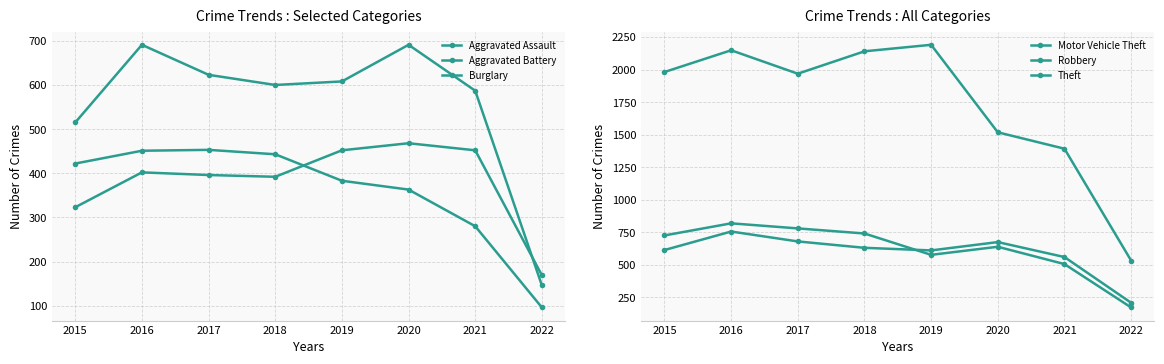

Reading right to left, extract all data points from this chart.

Aggravated Assault: 2022=169	2021=452	2020=468	2019=452	2018=392	2017=396	2016=402	2015=323
Aggravated Battery: 2022=146	2021=587	2020=691	2019=608	2018=600	2017=623	2016=691	2015=515
Burglary: 2022=96	2021=280	2020=363	2019=383	2018=443	2017=453	2016=451	2015=422
Motor Vehicle Theft: 2022=209	2021=560	2020=675	2019=611	2018=631	2017=680	2016=756	2015=614
Robbery: 2022=173	2021=506	2020=639	2019=577	2018=741	2017=780	2016=819	2015=726
Theft: 2022=533	2021=1392	2020=1518	2019=2190	2018=2140	2017=1968	2016=2148	2015=1981